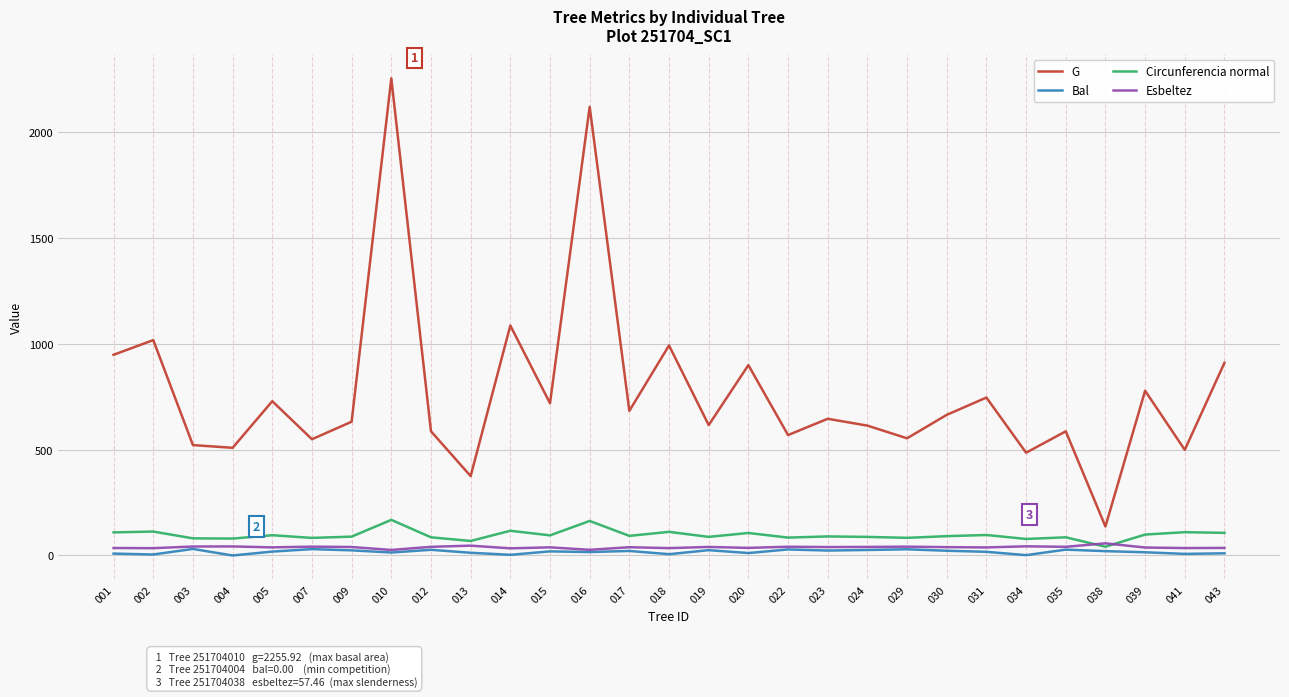

Does the chart display data point markers on the line(s)?

No